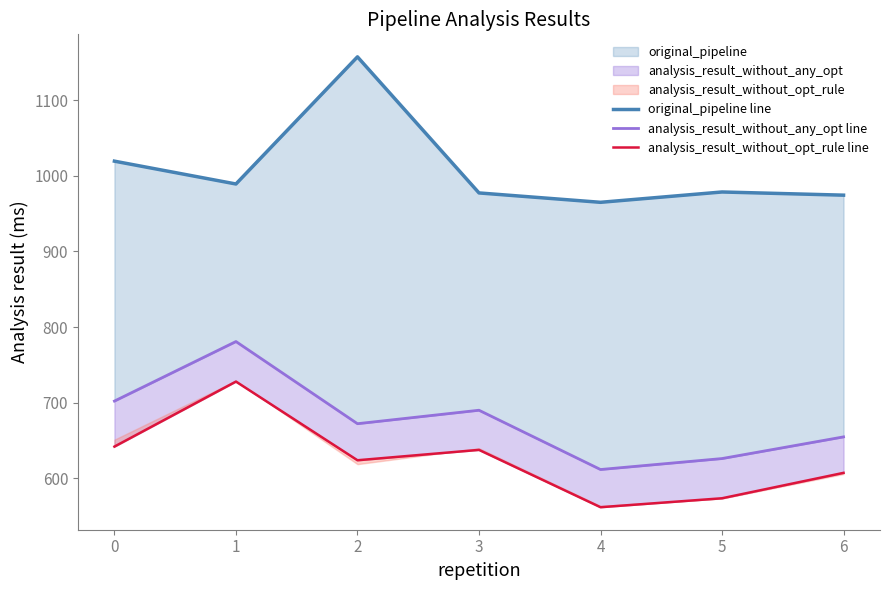

What is the approximate value of original_pipeline line at 0?

1019.4